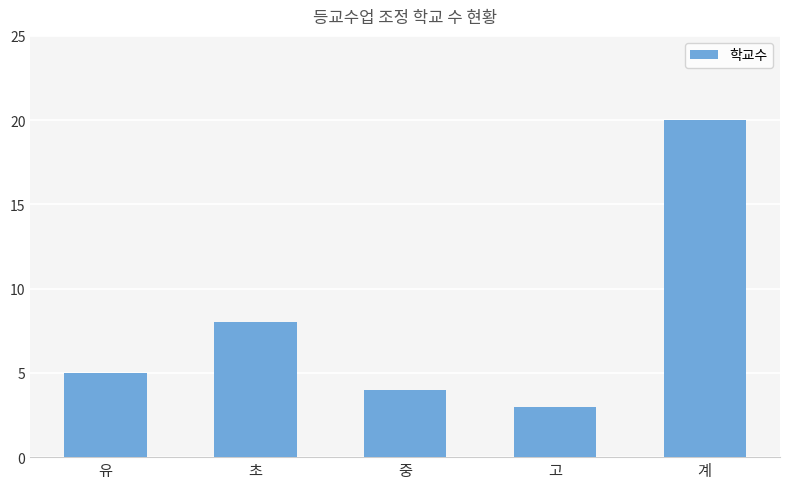

What is the approximate value at 계?

20